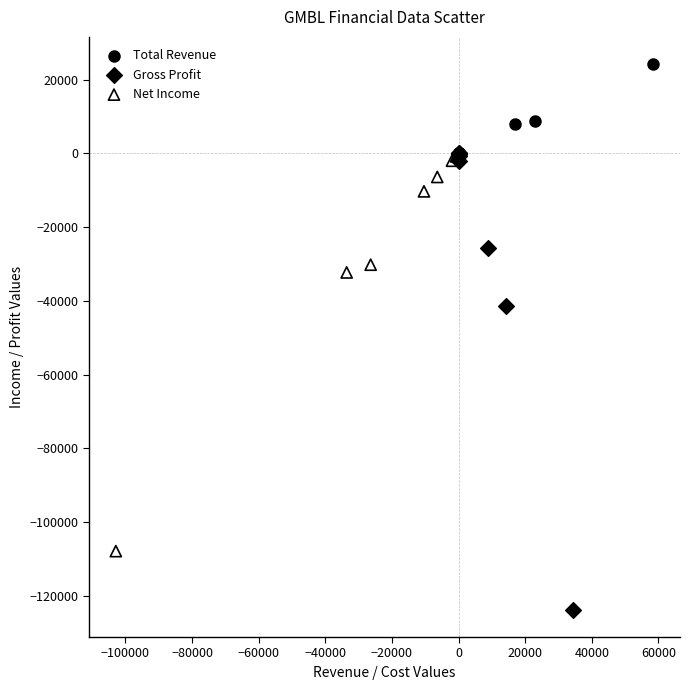

Which series reaches the minimum Y coordinate?

Gross Profit